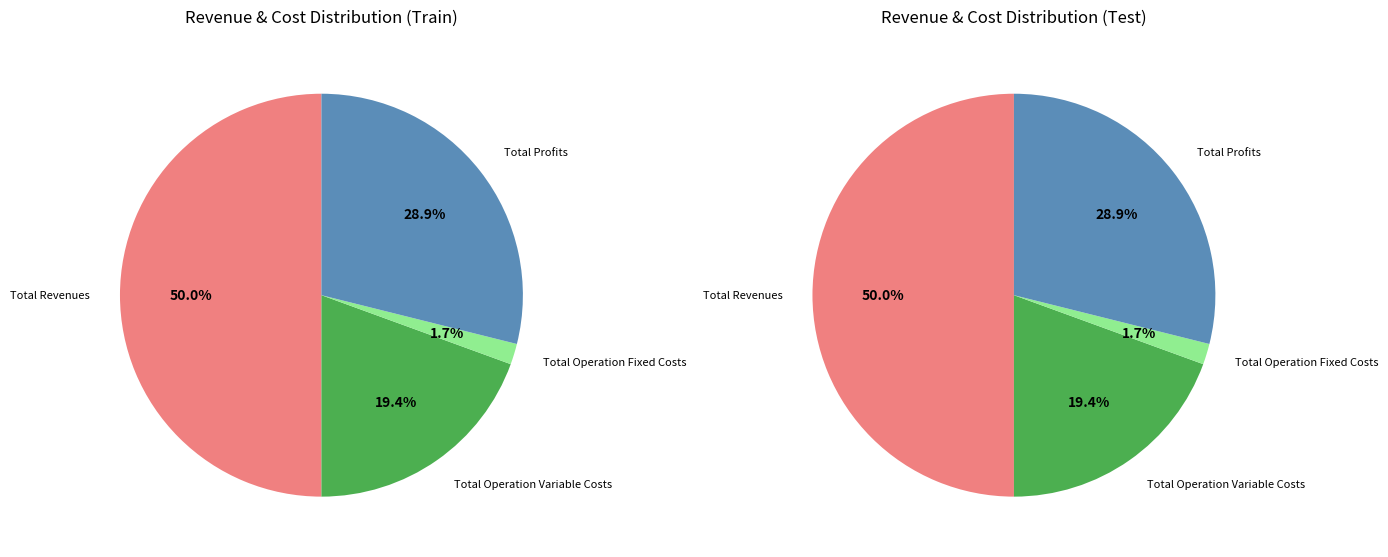

What percentage do Total Operation Fixed Costs and Total Operation Variable Costs together represent?

21.1%